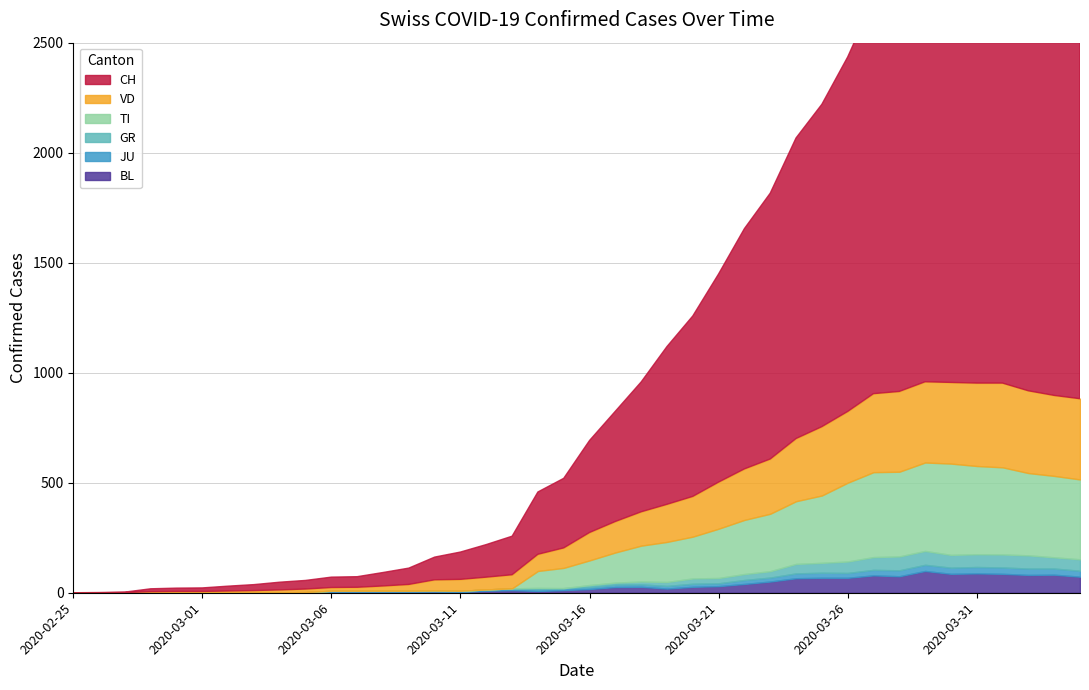

True or false: JU has more than 2 interior local peaks.

False